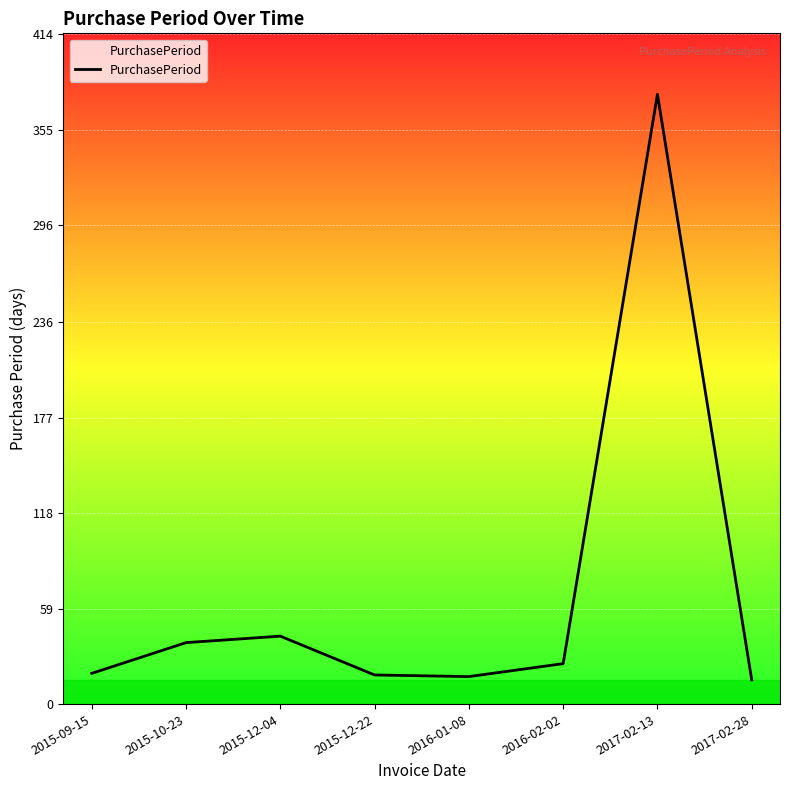

Which has a higher value, 2015-09-15 or 2015-12-04?

2015-12-04